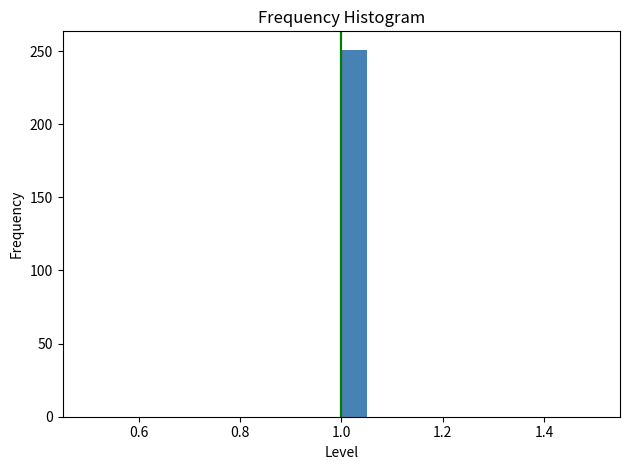

Around what value on the x-axis is the tallest bar? Give the approximate position of its centre, as read against the axis.

1.02